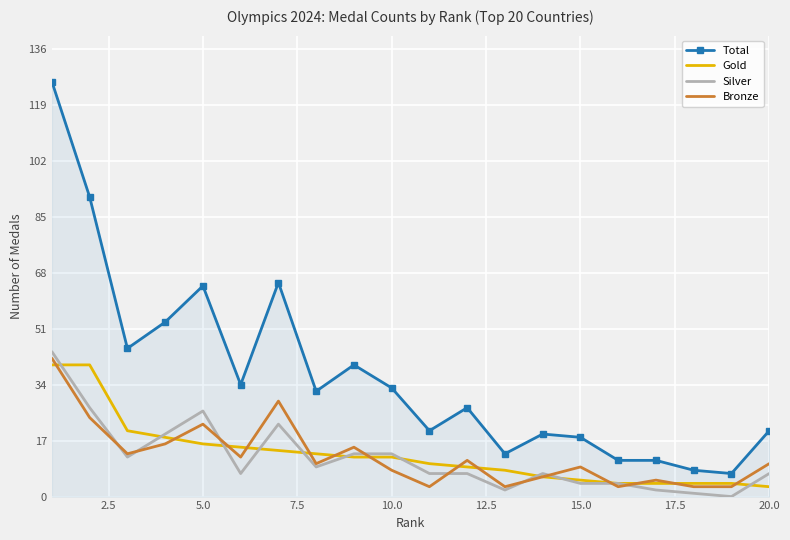

True or false: Total and Bronze intersect in this chart.

False